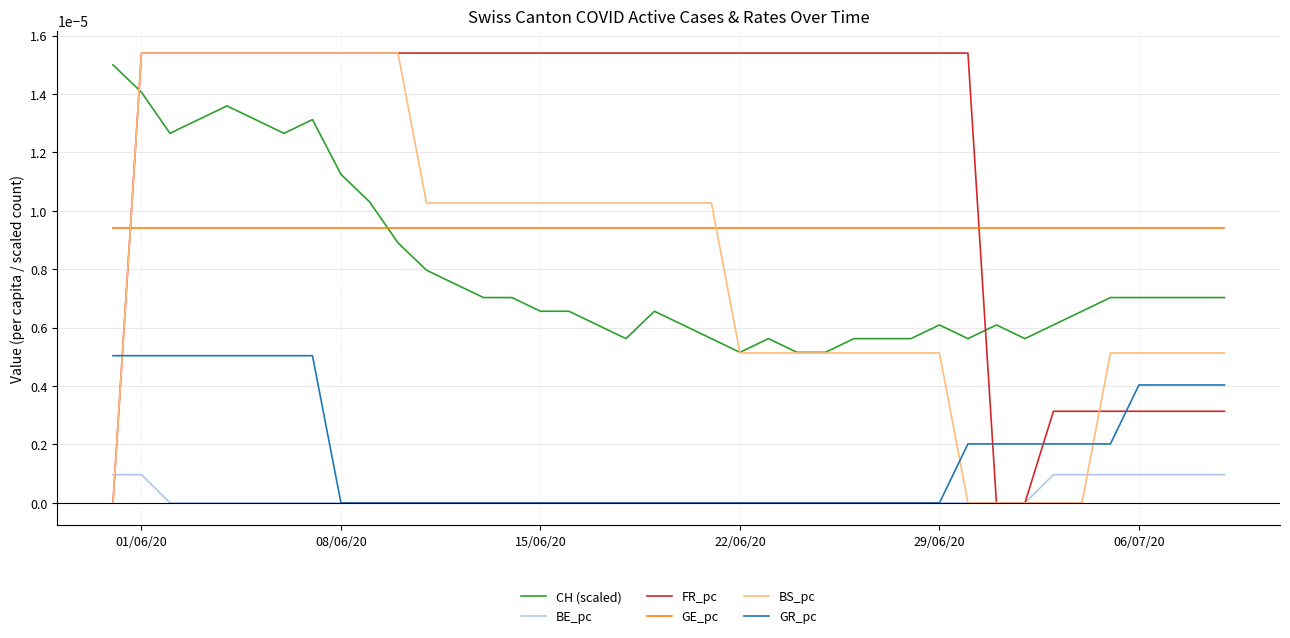

Count the BE_pc values in the range 0 to 1.

40